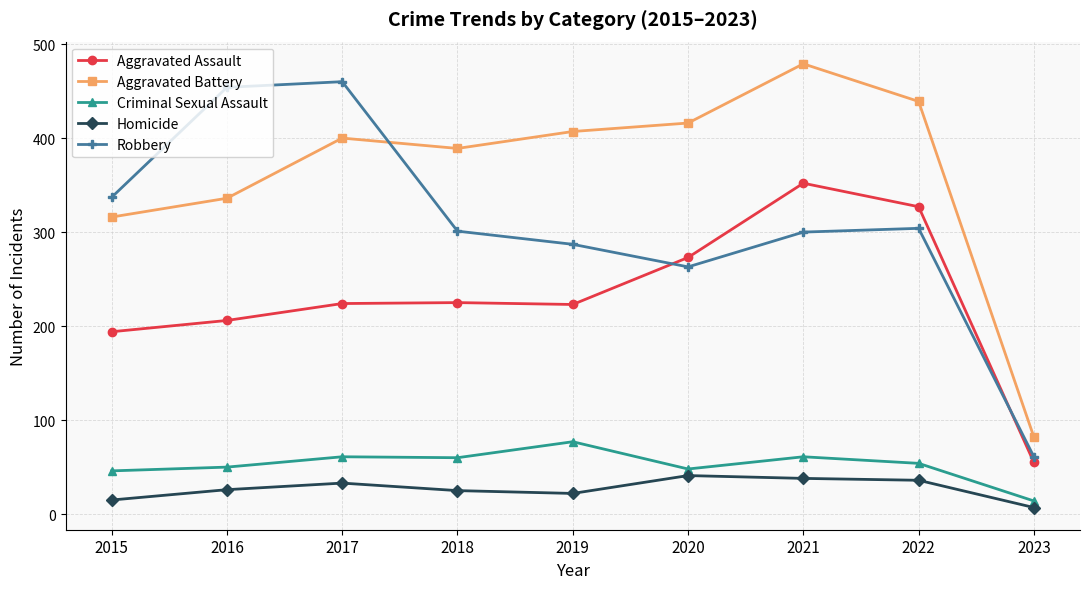

How many interior local valleys does the Robbery series have?

1